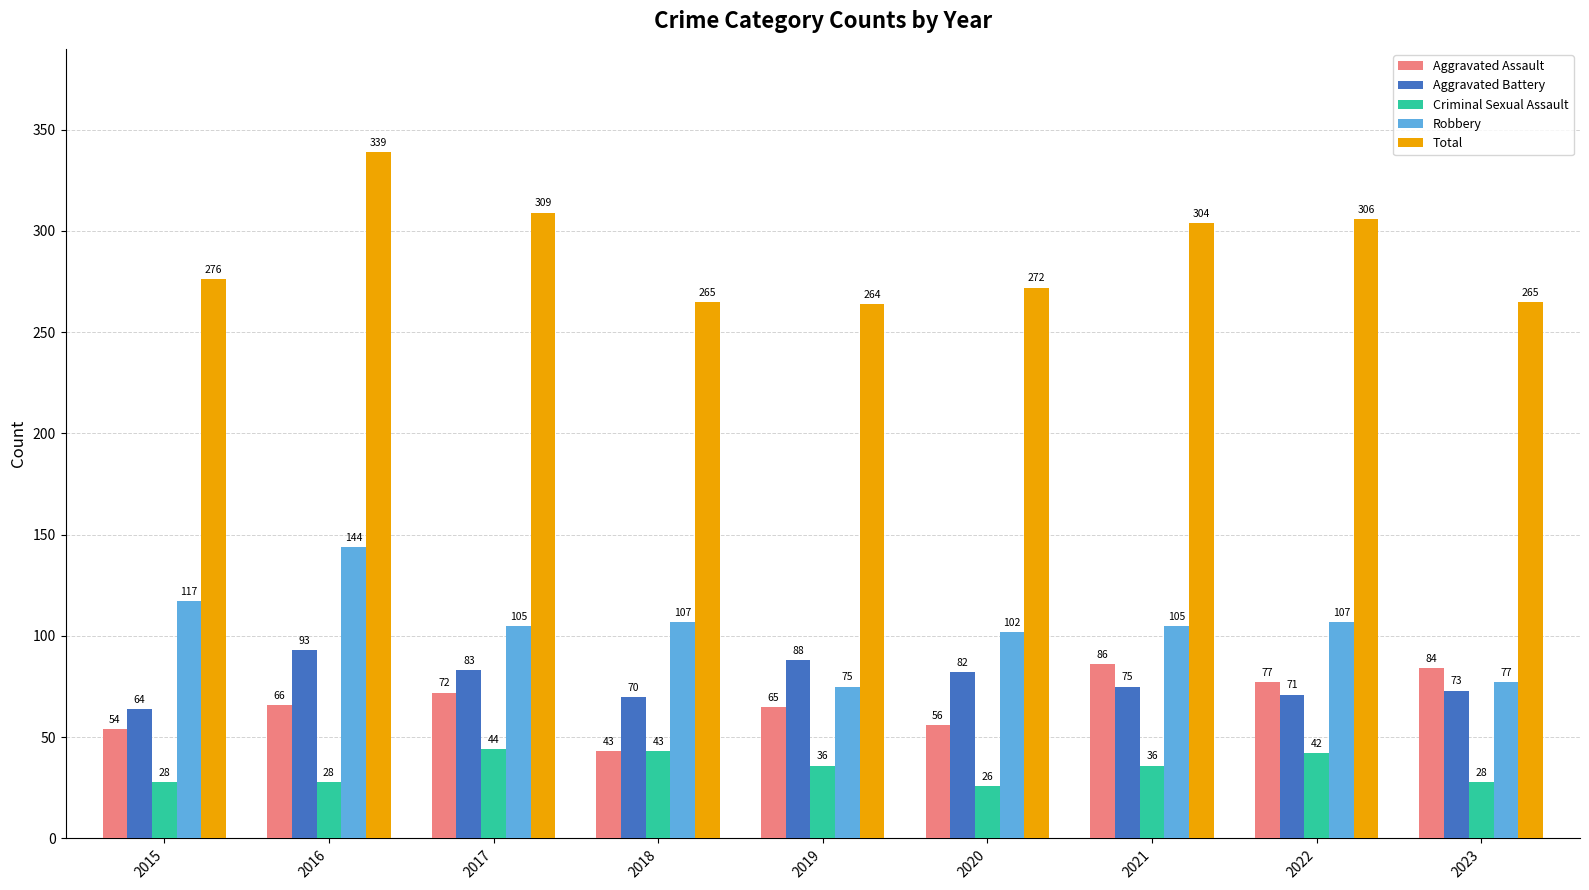

What is the maximum value shown in the chart?

339